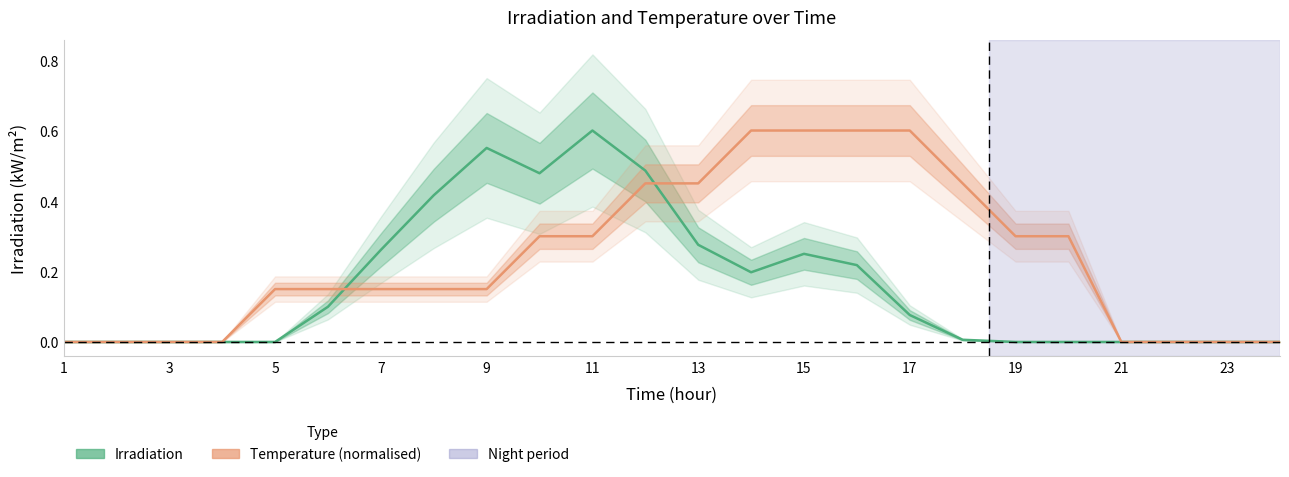

What is the maximum value for Temperature (normalised)?

0.6